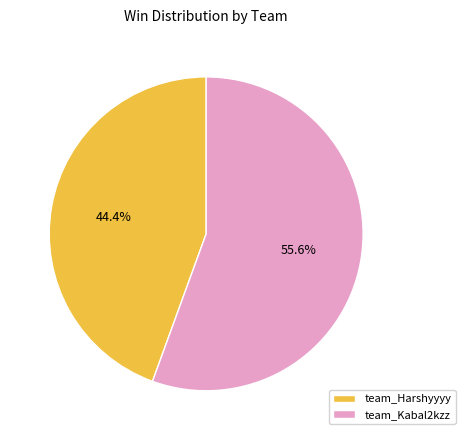

To the nearest percent, what is the difference between the largest and smallest slice percentages?

11%